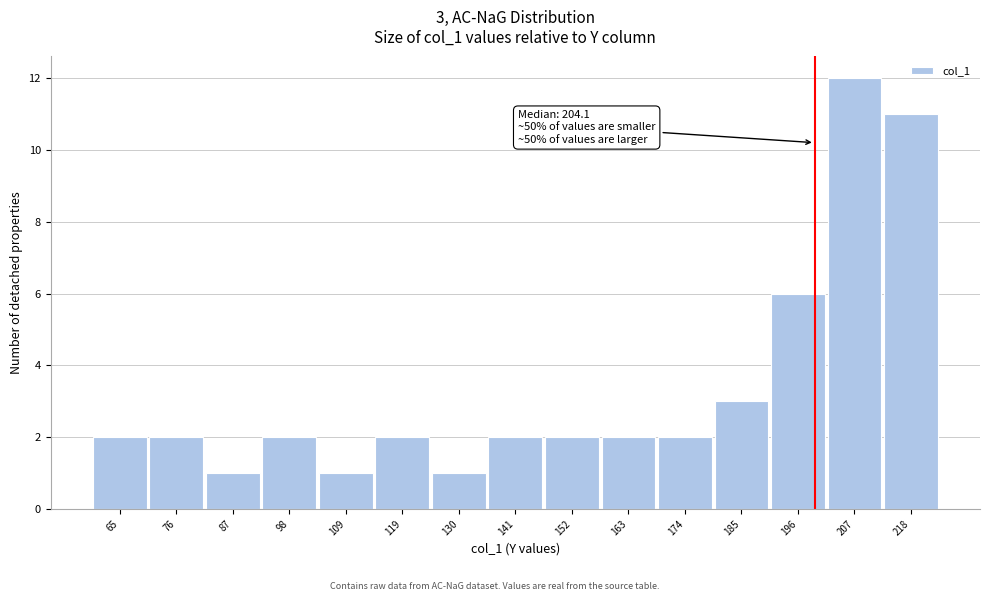

Reading right to left, what are all the values shown in this chart?

218=11	207=12	196=6	185=3	174=2	163=2	152=2	141=2	130=1	119=2	109=1	98=2	87=1	76=2	65=2